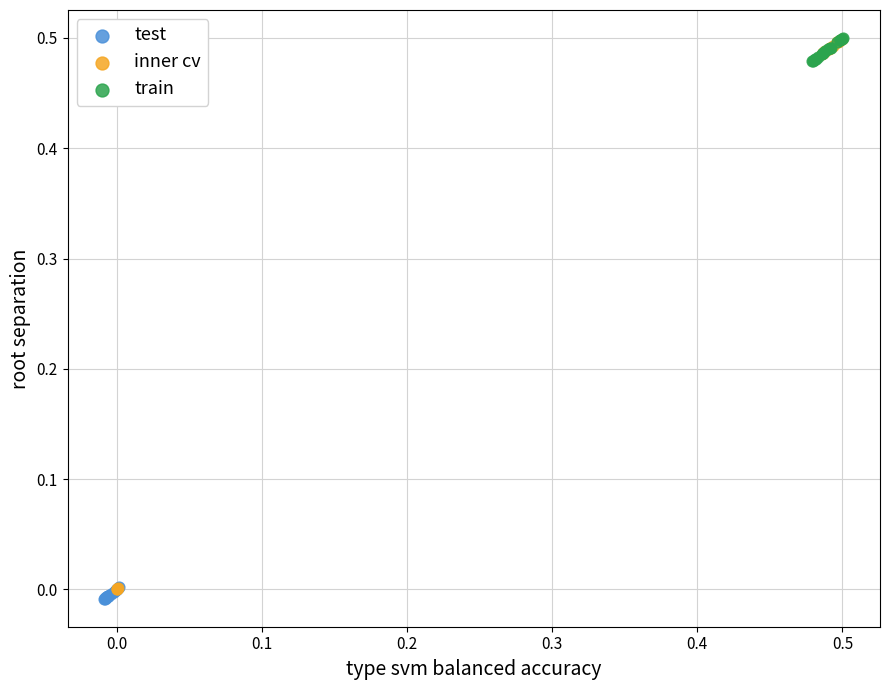

Which series has the widest spread of Y values?

inner cv